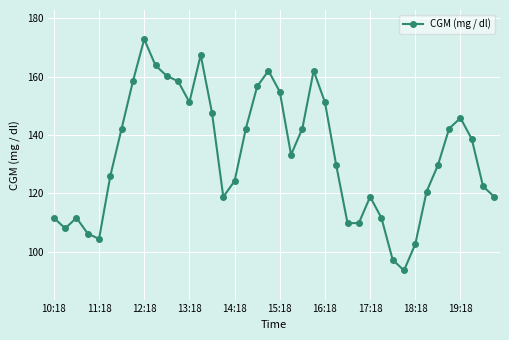

What is the difference between the maximum and minimum values?

79.2